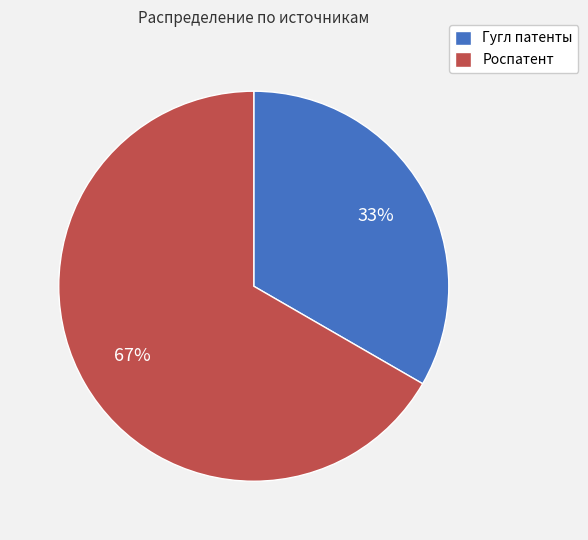

To the nearest percent, what percentage of the pie is Роспатент?

67%